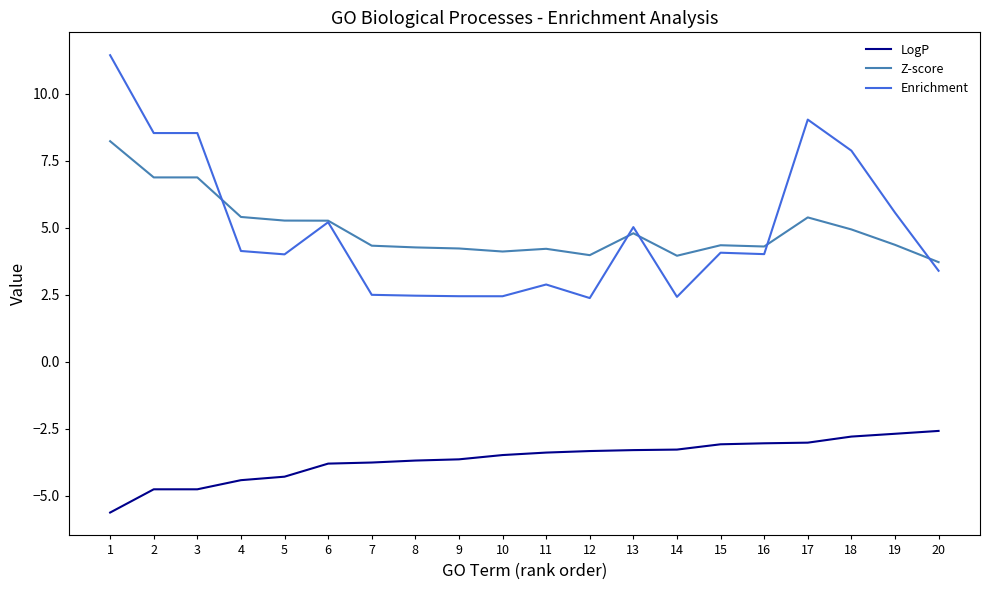

What is the sum of the LogP values at 6 and 20?

-6.4